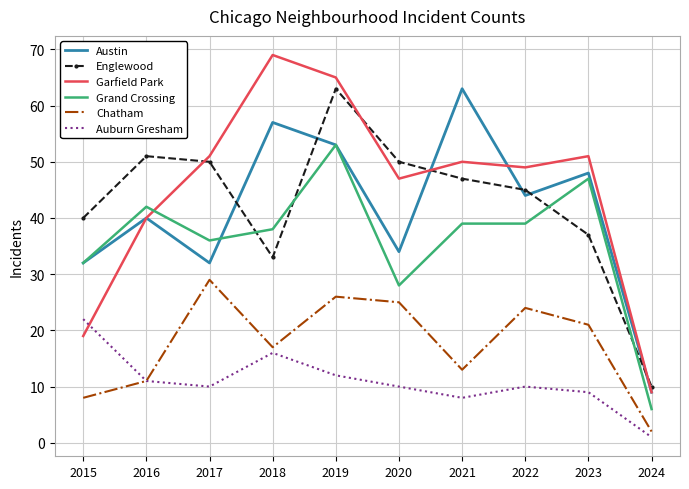

Which label corresponds to the largest value in the chart?

2018